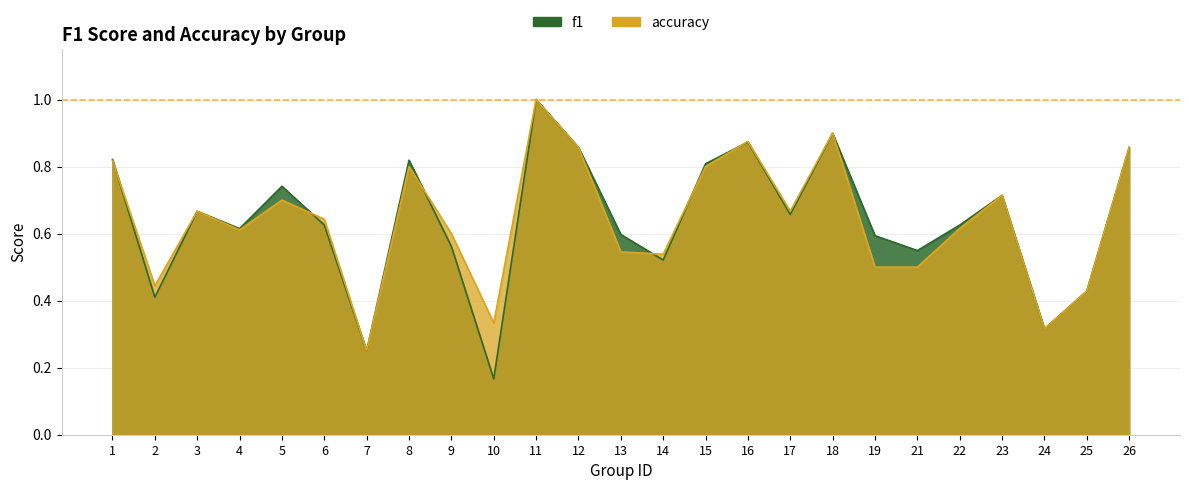

The value of f1 at 13 is 0.9. True or false?

False